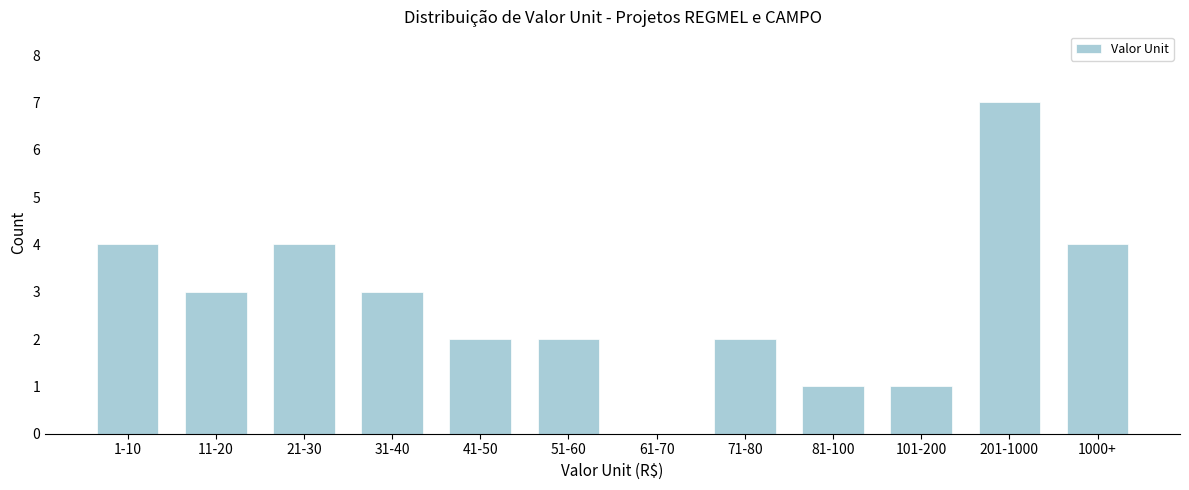

Reading right to left, list all the values displayed in this chart.

1000+=4	201-1000=7	101-200=1	81-100=1	71-80=2	61-70=0	51-60=2	41-50=2	31-40=3	21-30=4	11-20=3	1-10=4